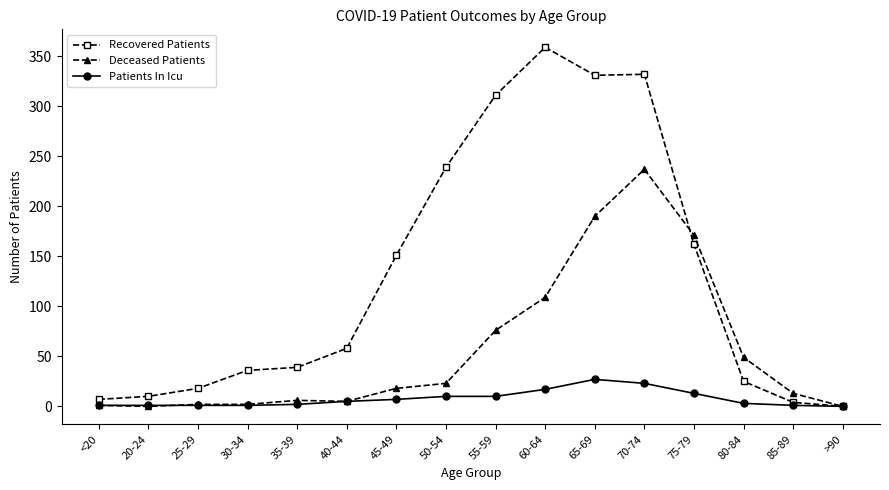

Rank the series by their average value, from highest to lowest.

Recovered Patients, Deceased Patients, Patients In Icu